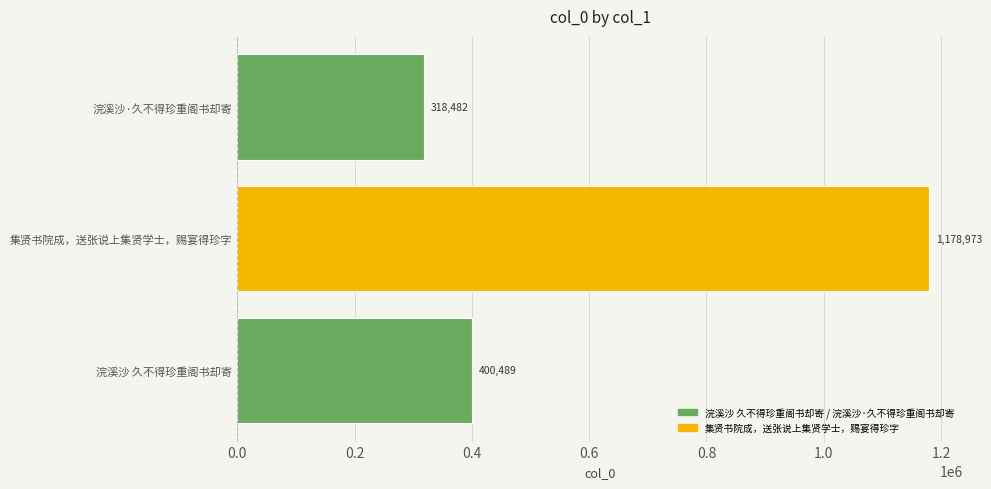

The chart shows a value of 1554536 at 集贤书院成，送张说上集贤学士，赐宴得珍字. True or false?

False